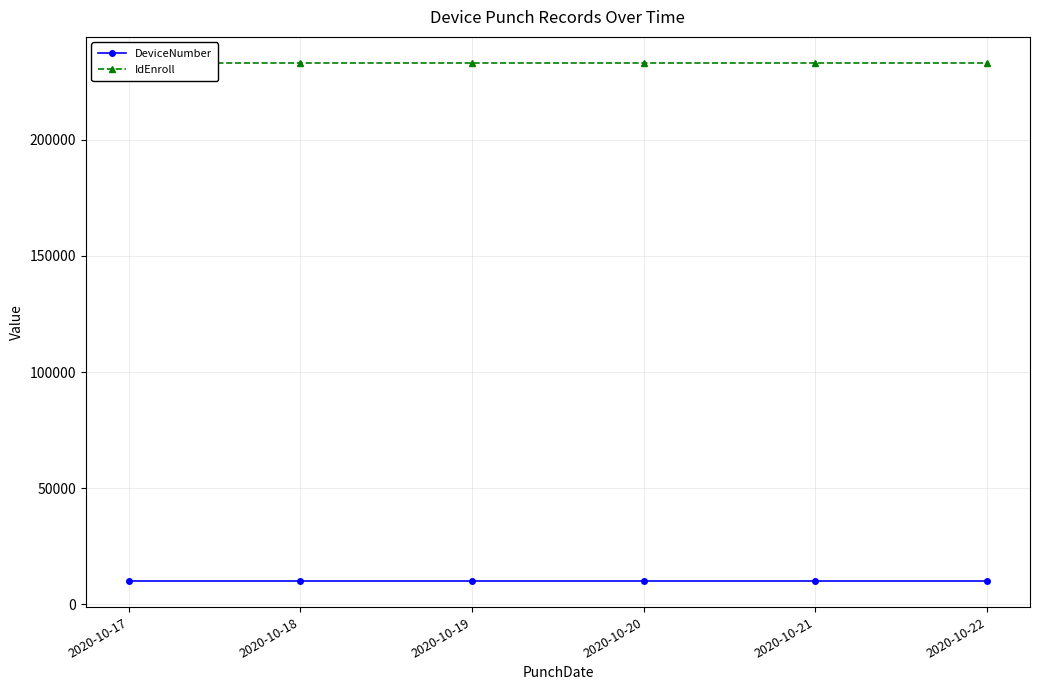

At which label does DeviceNumber reach its minimum?

2020-10-17